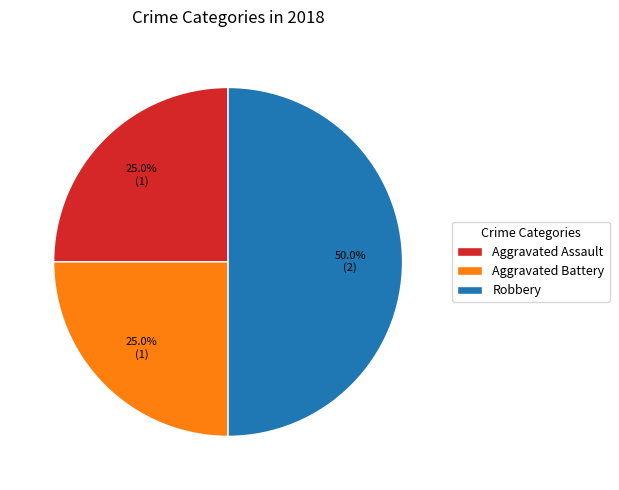

Is Aggravated Assault the majority of the pie?

No